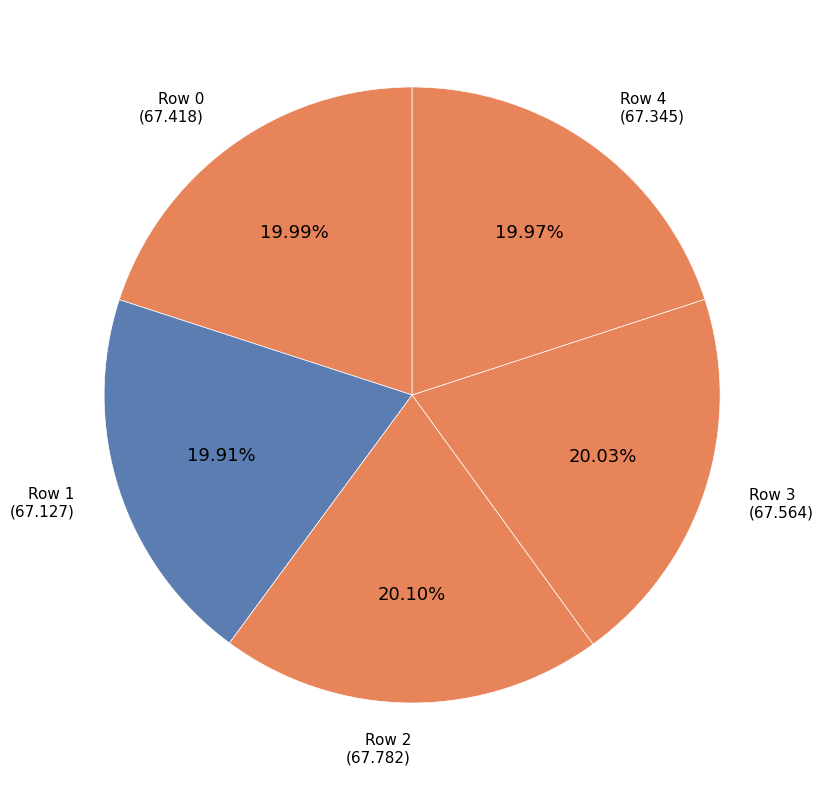

Is there a majority slice in this chart?

No